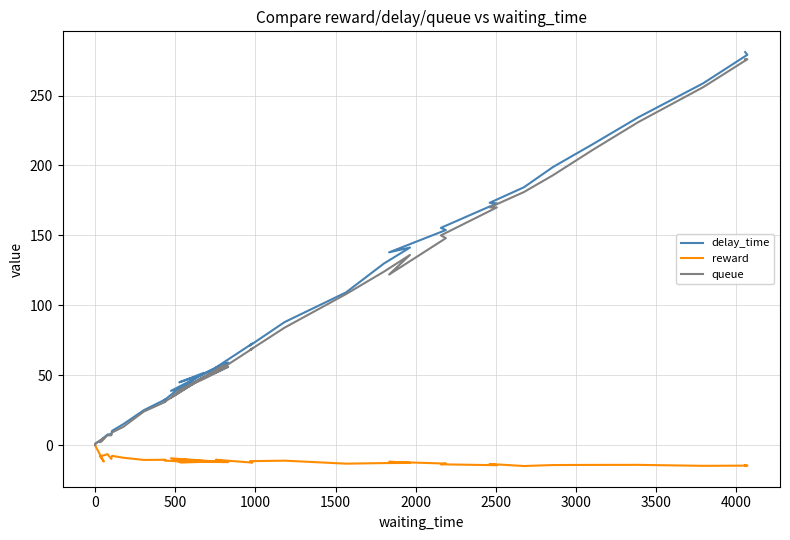

What is the difference between the maximum and minimum values in the queue series?

276.0